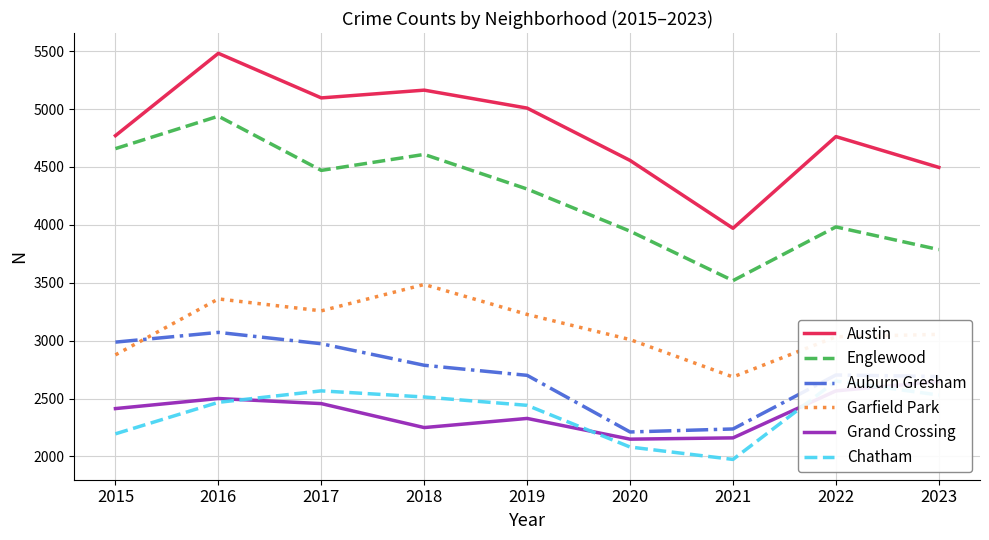

Where is Auburn Gresham nearest to the value 2641?

2023